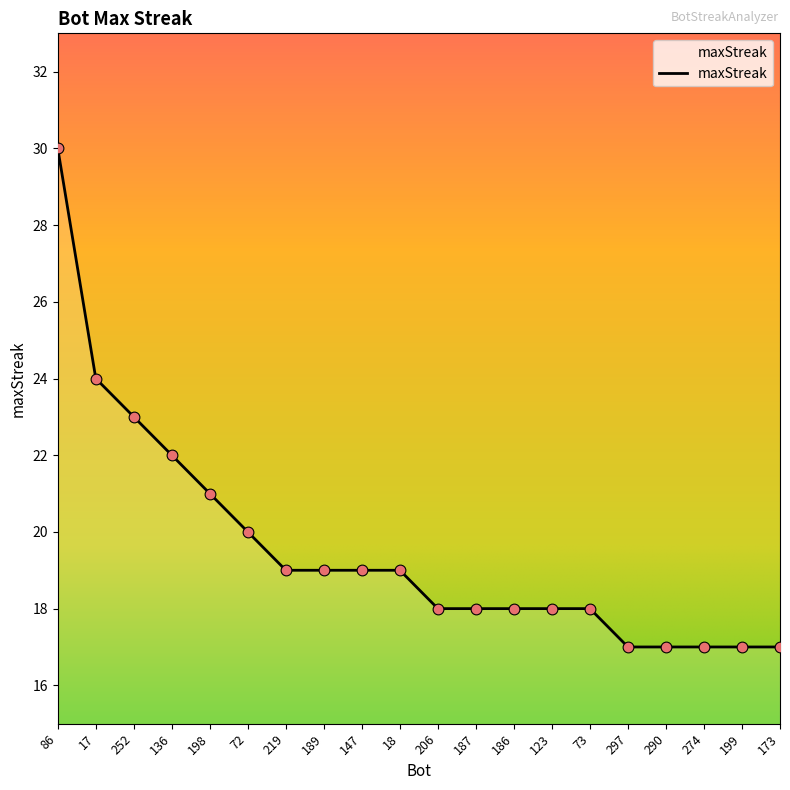

Which has a higher value, 252 or 147?

252